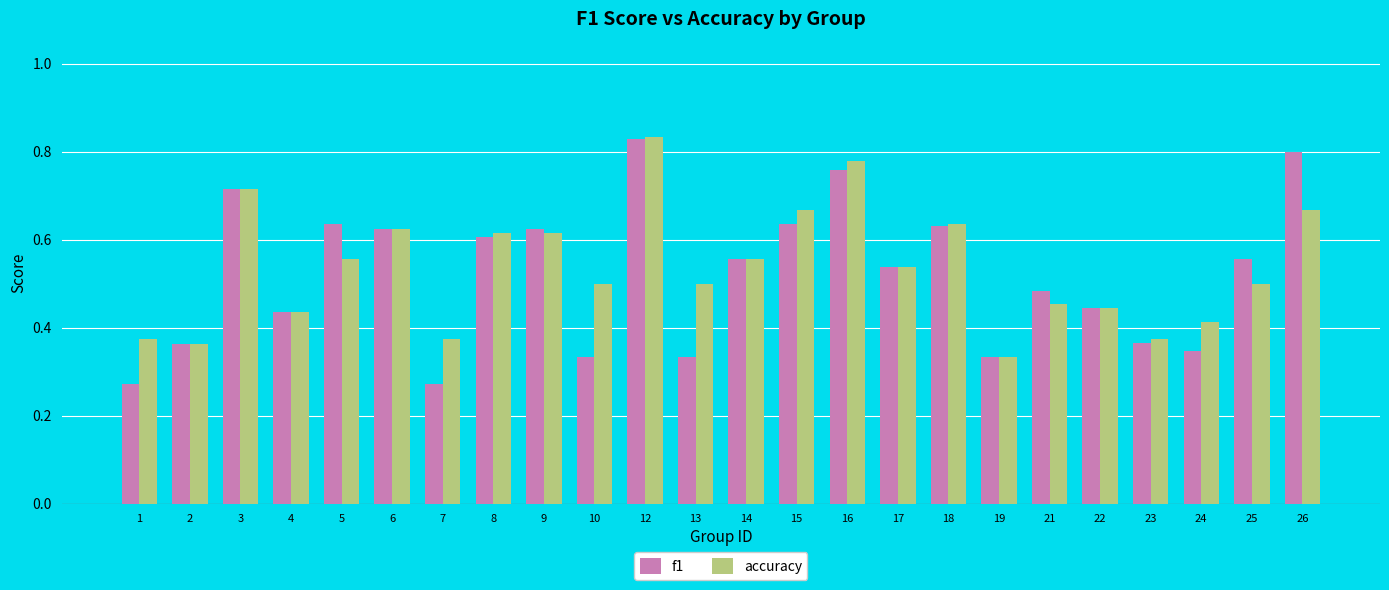

True or false: f1 has a value of 0.6 at 25.

True